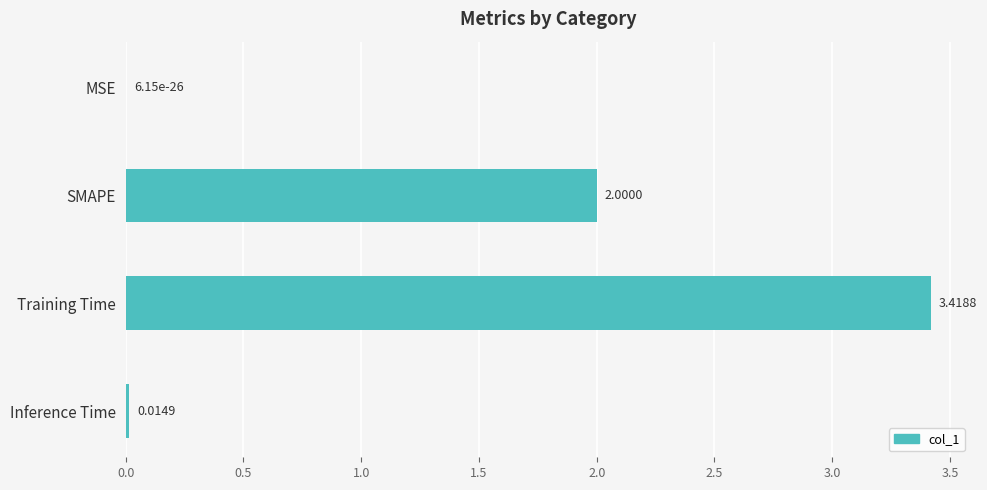

Where is the data nearest to the value 1?

Inference Time